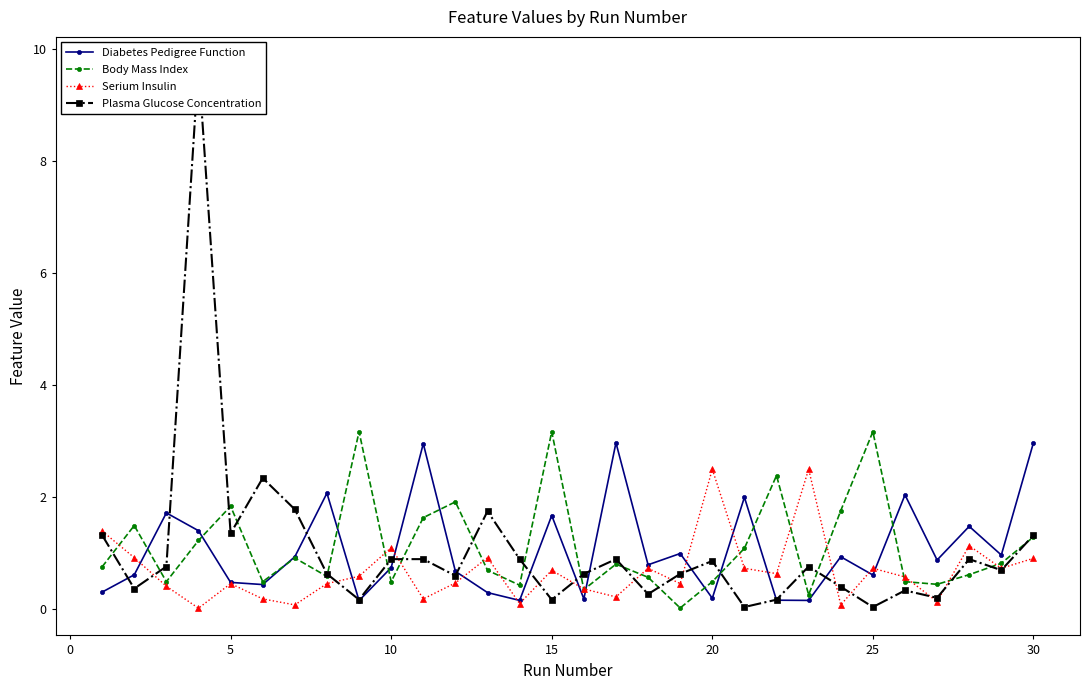

How many data points does each series have?

30